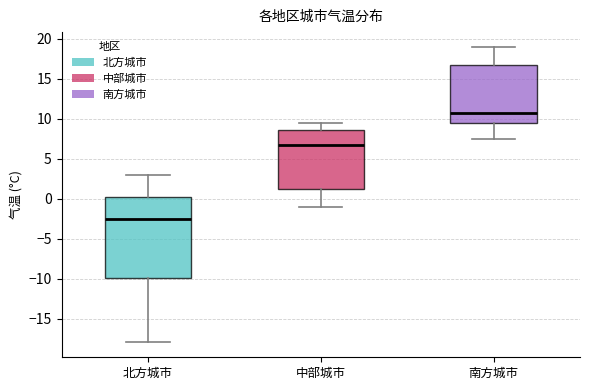

Reading left to right, read every box against the y-axis: the position of its median line, the range the box covers, and the ends of its whiskers. The values are not printed on the chart, so give them approximately, as read against the axis.

北方城市: median -2.5, box -10.0 to 0.5, whiskers -18.0 to 3.0
中部城市: median 7.0, box 1.5 to 8.5, whiskers -1.0 to 9.5
南方城市: median 11.0, box 9.5 to 17.0, whiskers 7.5 to 19.0